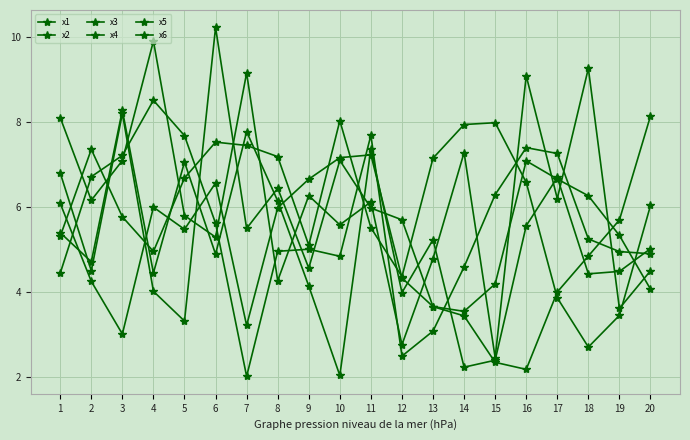

At how many categories does at least one series exceed 3?

20